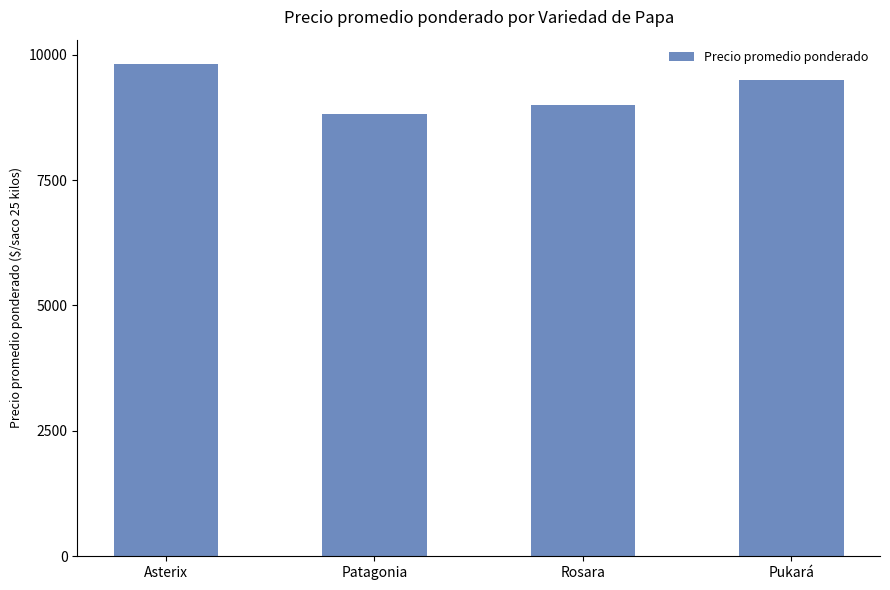

What is the label of the 3rd bar from the right?

Patagonia